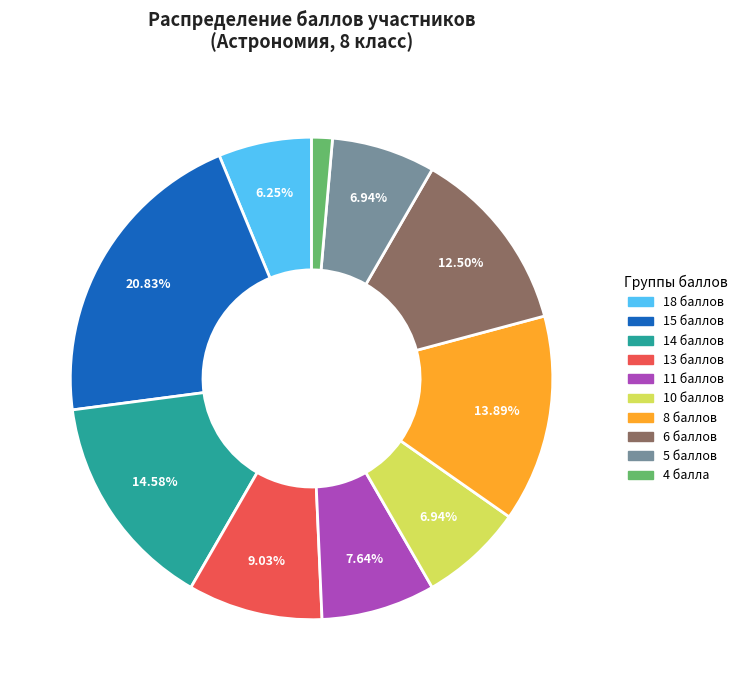

How many slices are in this pie chart?

10